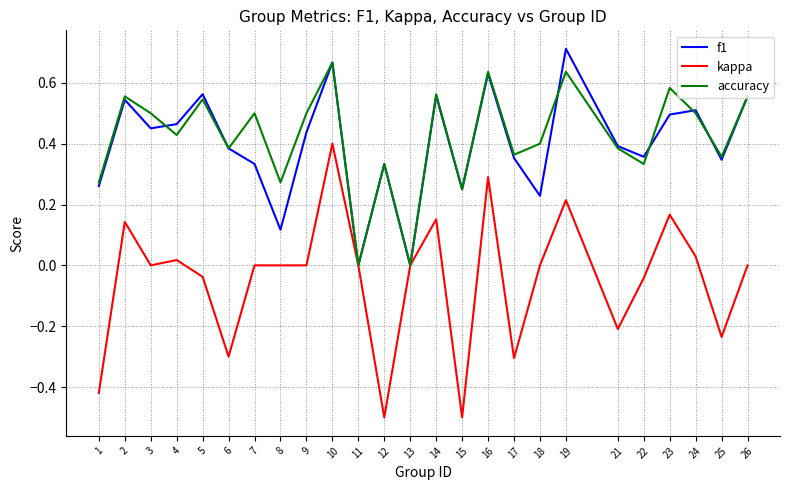

True or false: accuracy and f1 cross at least once.

True